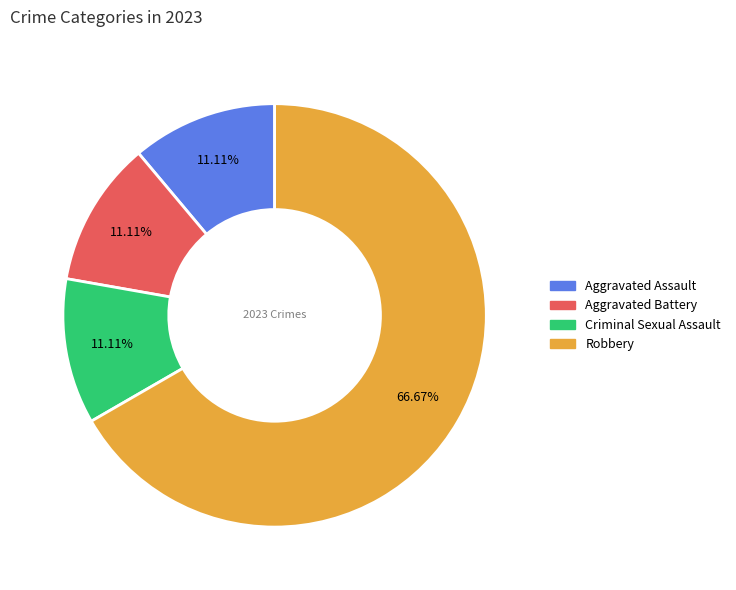

Combined, what portion of the pie is Aggravated Battery and Robbery?

77.8%